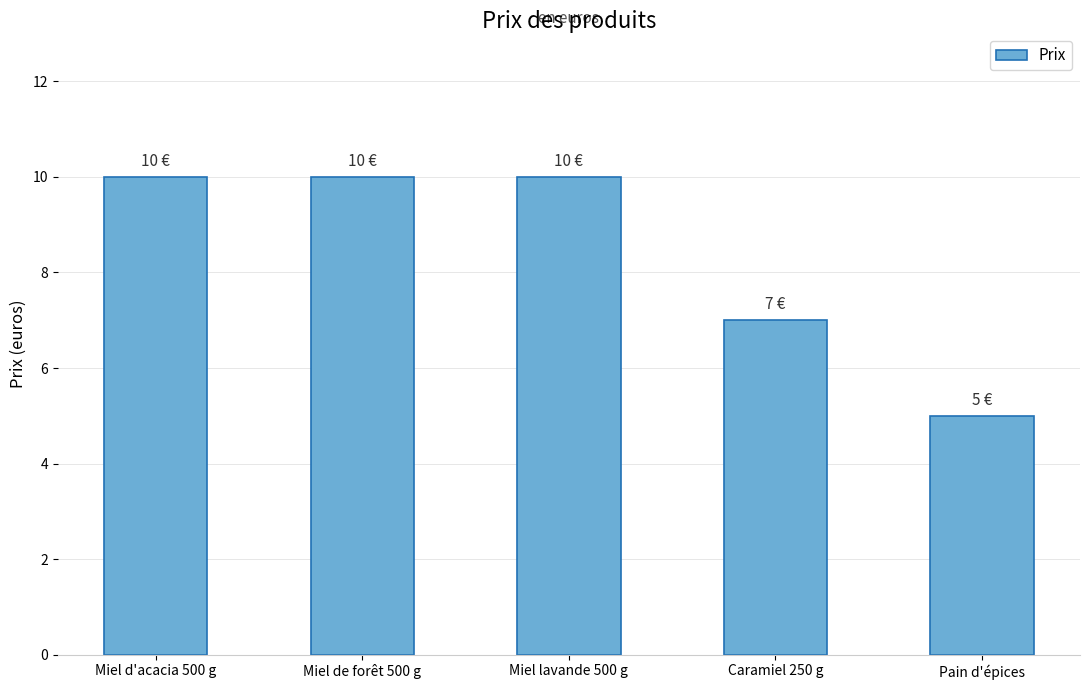

What is the greatest value displayed?

10